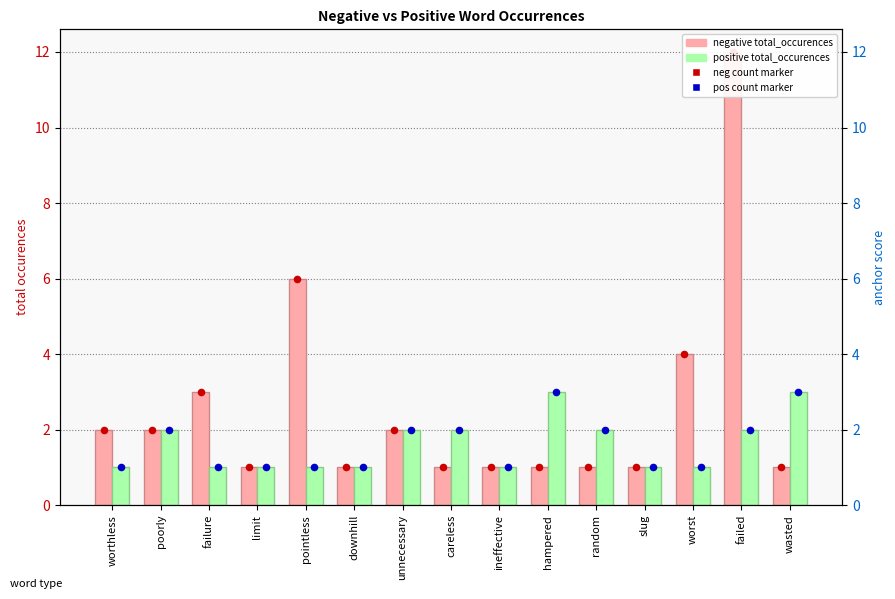

Which series reaches the minimum Y coordinate?

negative total_occurences